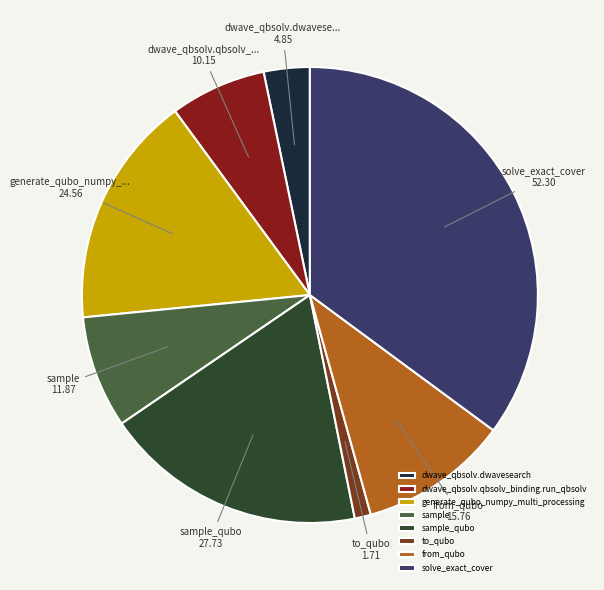

What is the ratio of the value at generate_qubo_numpy_multi_processing to the value at from_qubo?

1.6